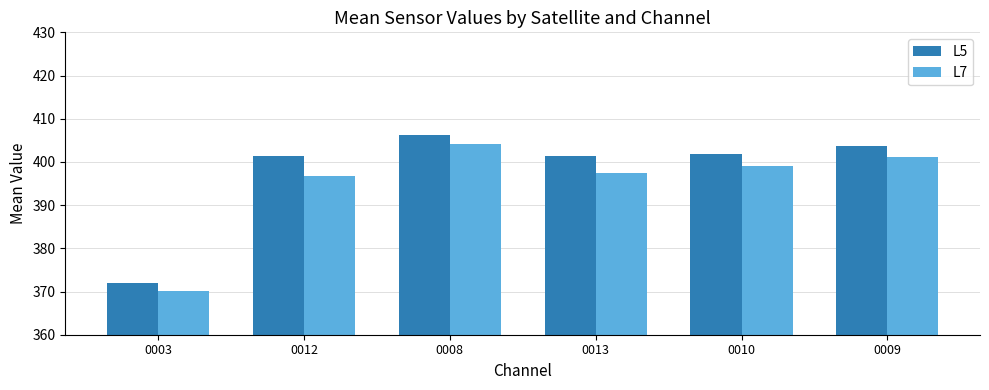

What is the value of the L5 bar at the 4th from the left?

401.4